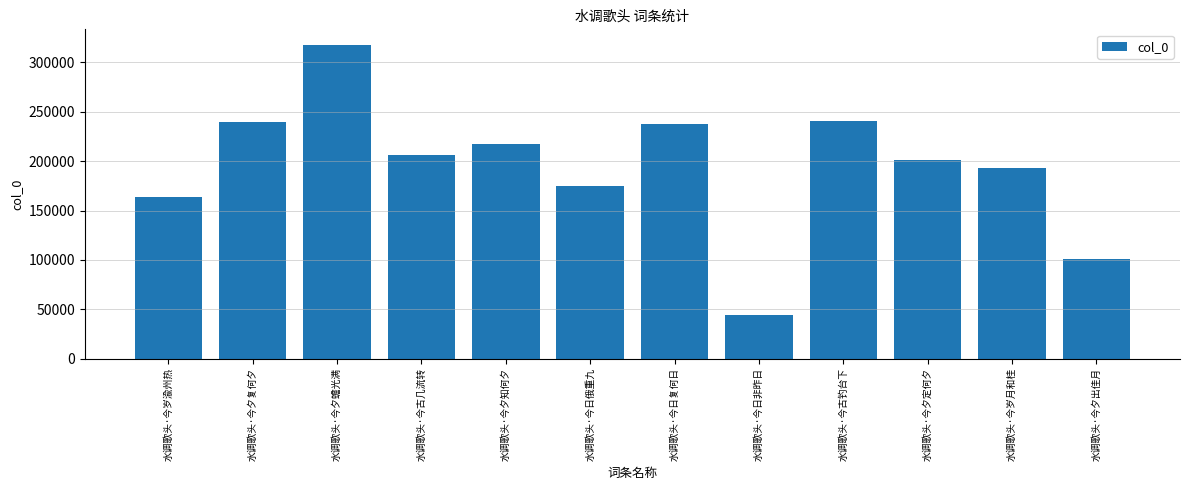

What is the label of the 4th bar from the right?

水调歌头·今古钓台下